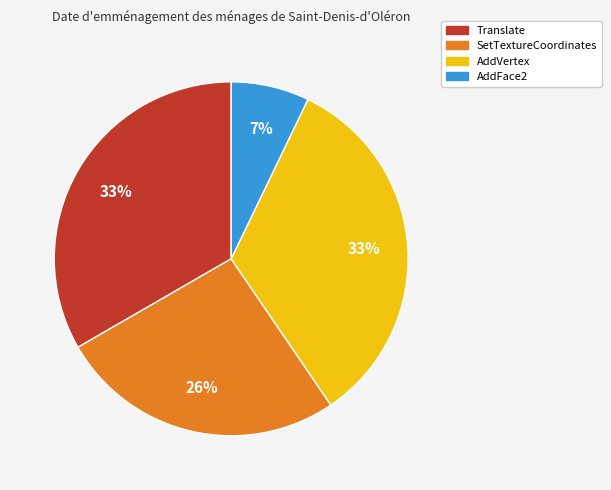

Do AddVertex and Translate together represent more than half of the pie?

Yes